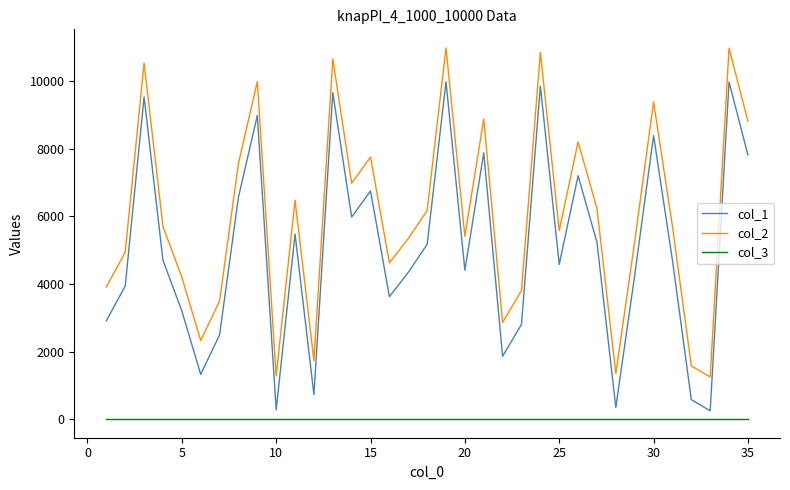

Which series has the largest total across all categories?

col_2